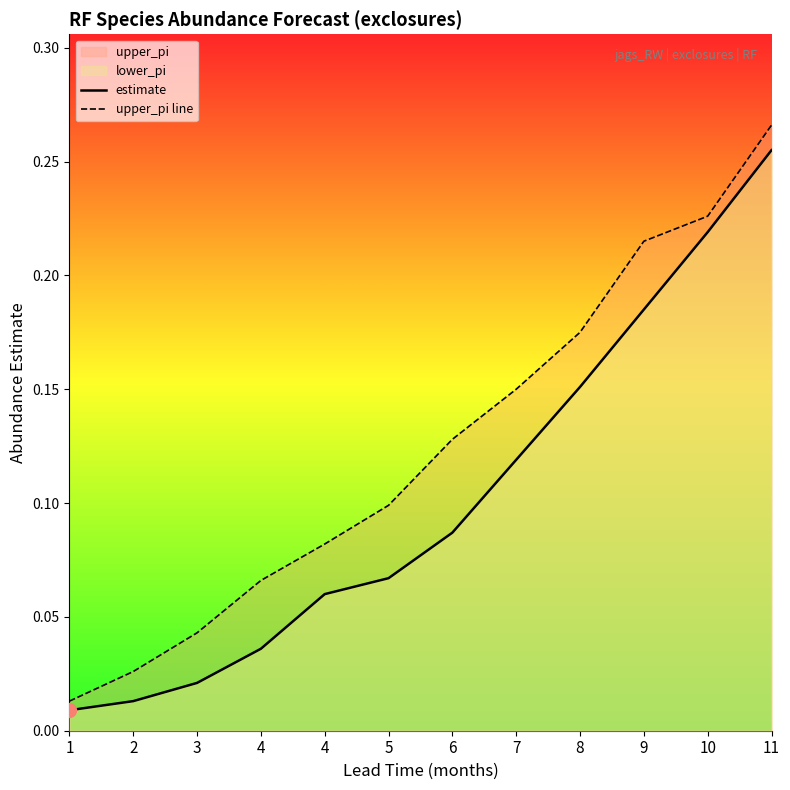

The value of estimate at 7 is 0.0. True or false?

False